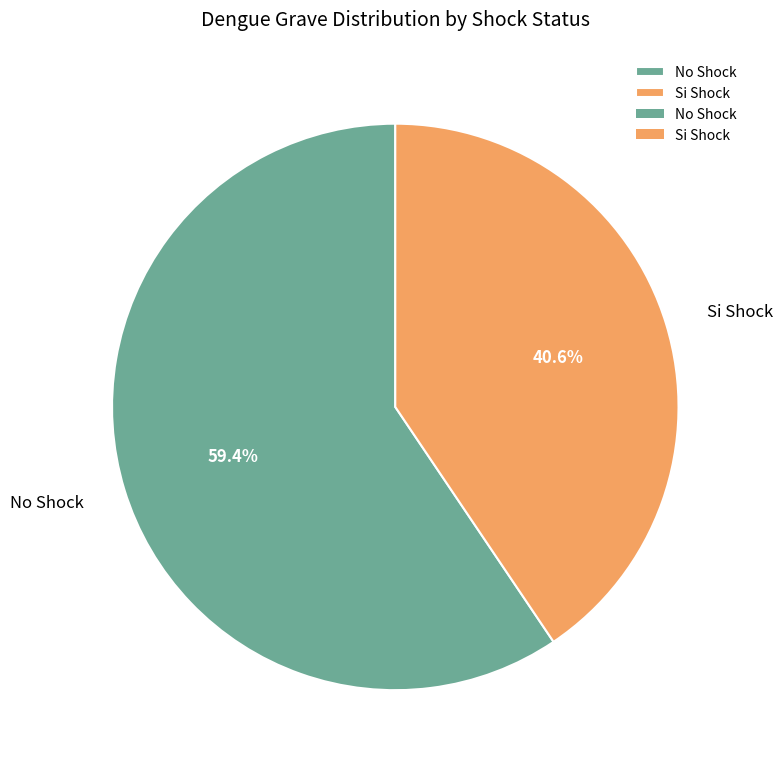

To the nearest percent, what is the average slice percentage?

50%